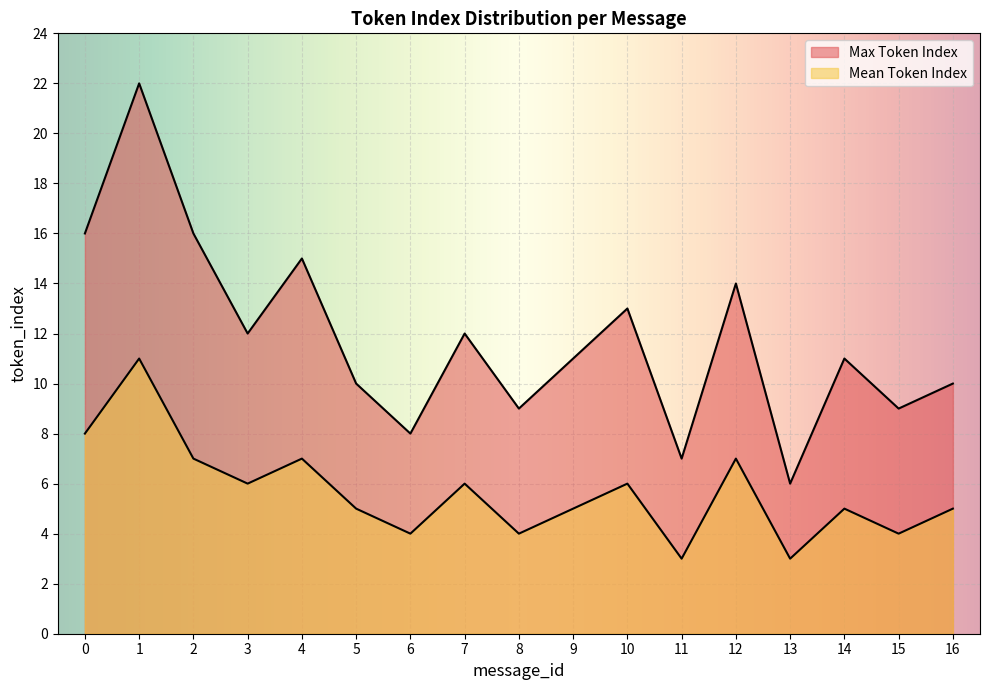

Where is Mean Token Index nearest to the value 7?

2